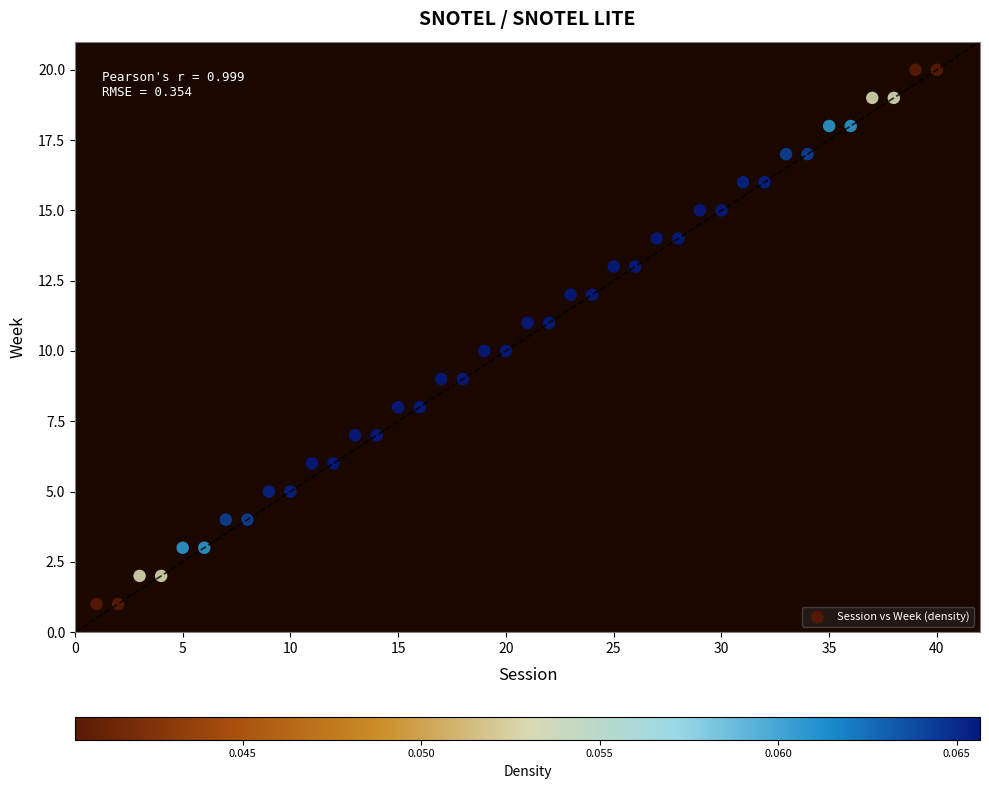

What is the range of Y values (max minus min)?

19